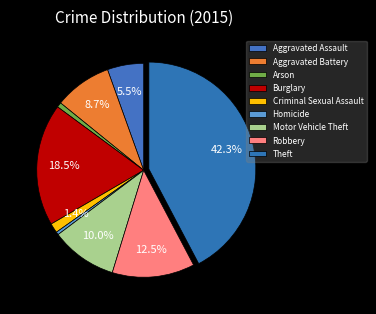

The Arson slice represents 8% of the pie. True or false?

False